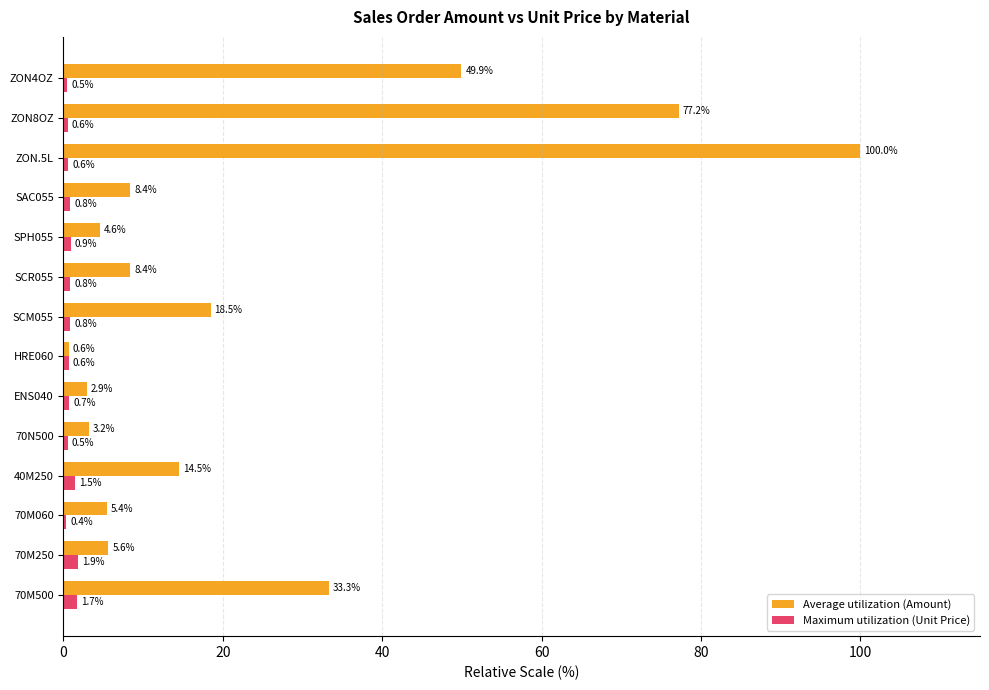

The value of Average utilization (Amount) at ZON8OZ is 77.2. True or false?

True